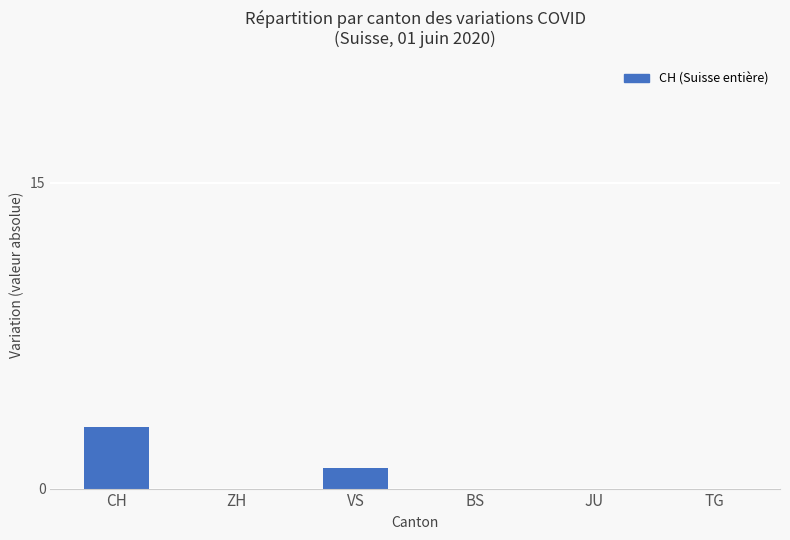

Reading left to right, transcribe all the data shown in this chart.

CH=3	ZH=0	VS=1	BS=0	JU=0	TG=0